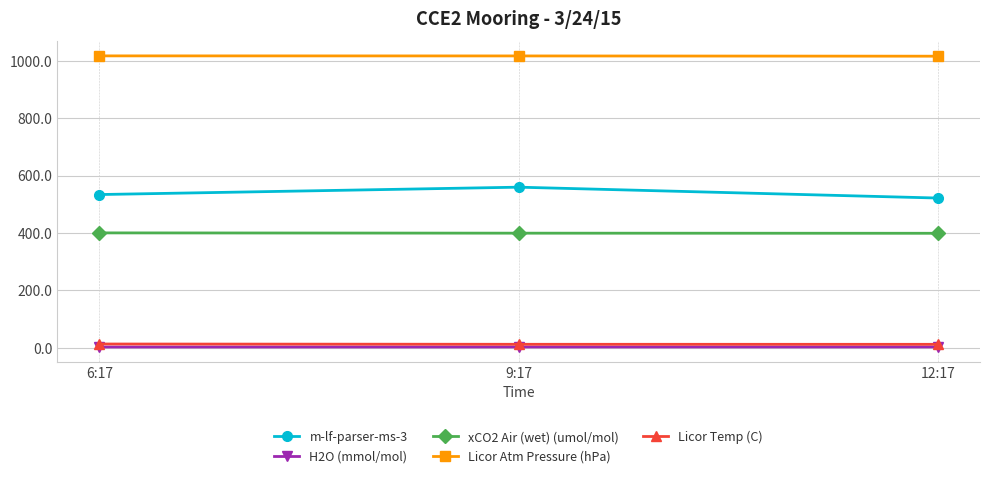

The value of Licor Atm Pressure (hPa) at 12:17 is 531.2. True or false?

False